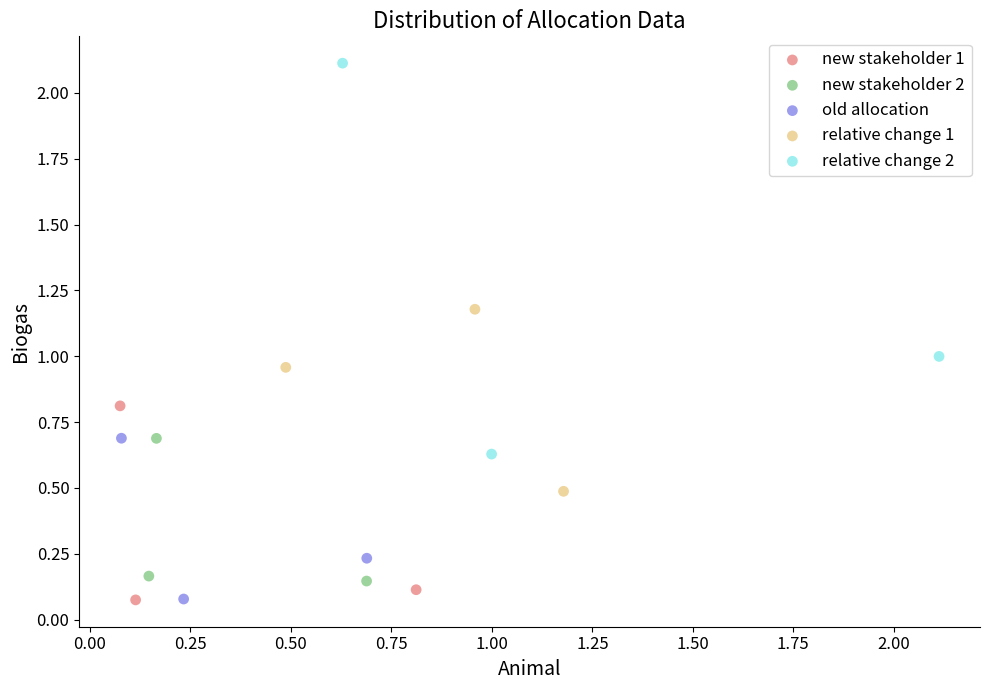

Which series reaches the maximum Y coordinate?

relative change 2